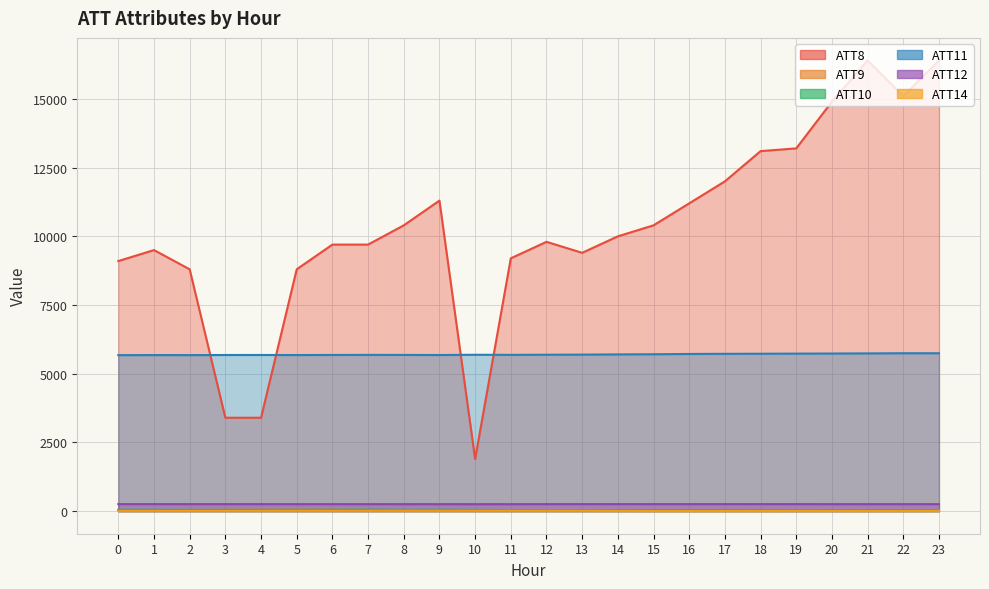

At which category does ATT10 reach its first local valley?

3